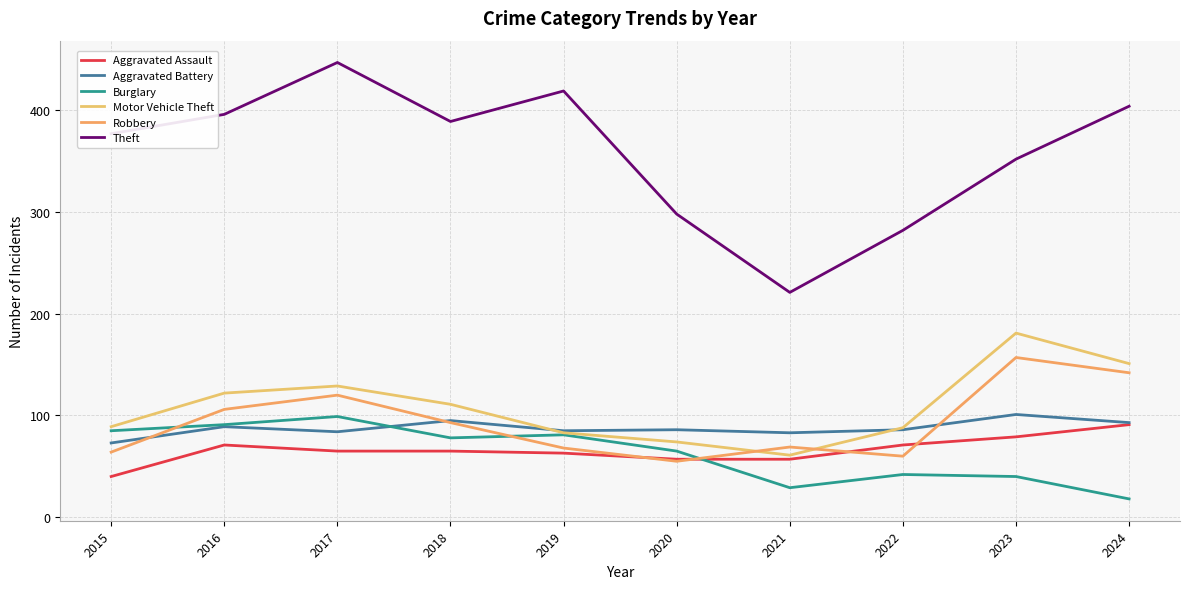

What value does the Aggravated Battery series have at 2024, to the nearest 10?

90